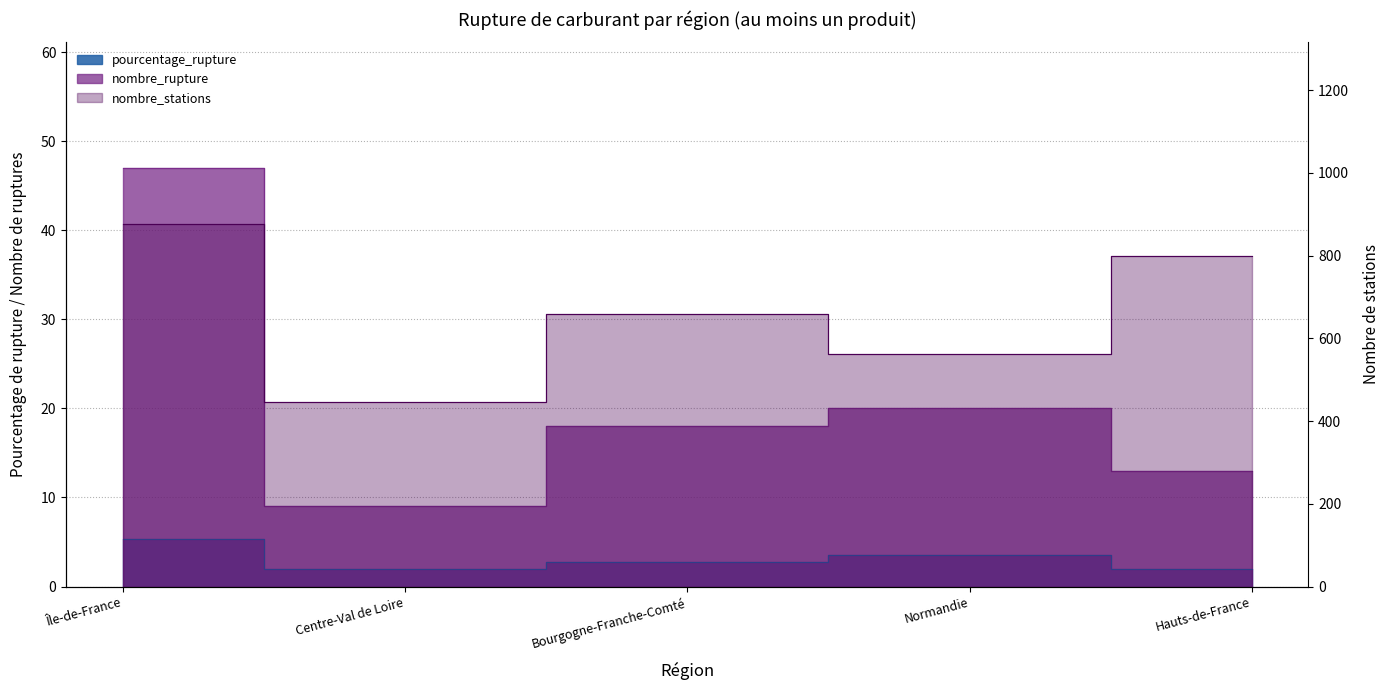

What is the total value across all series at Centre-Val de Loire?

456.0